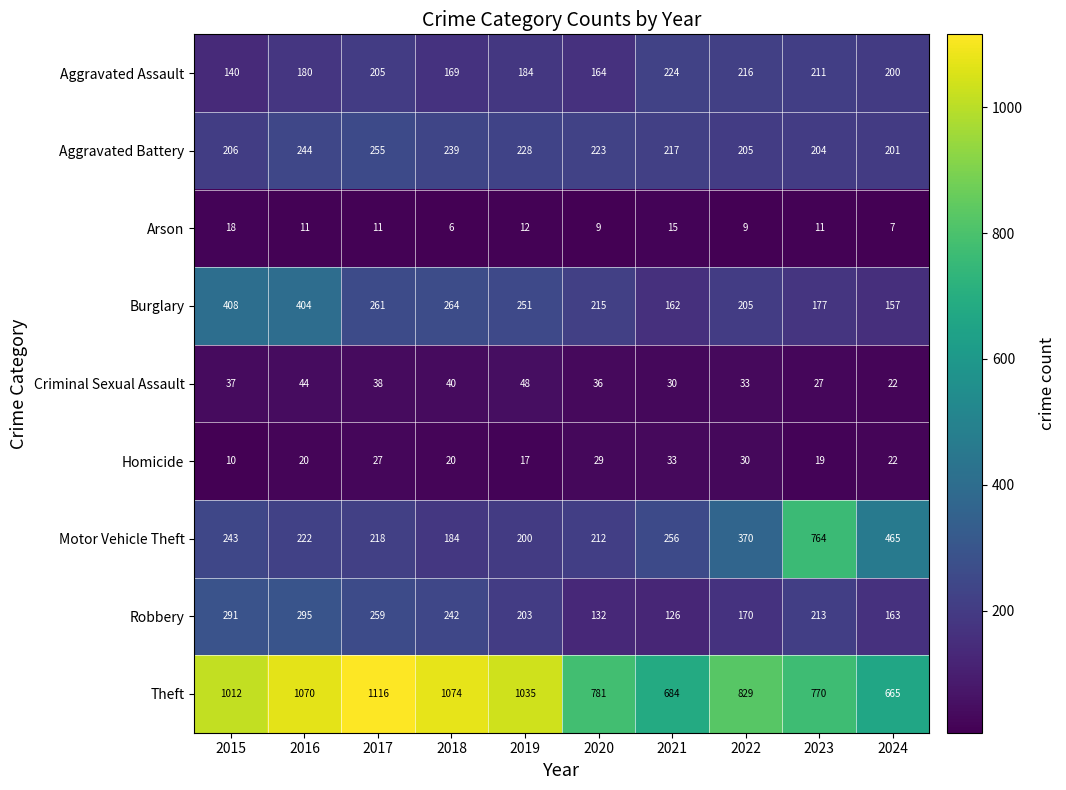

What is the lowest value of the Robbery series?

126